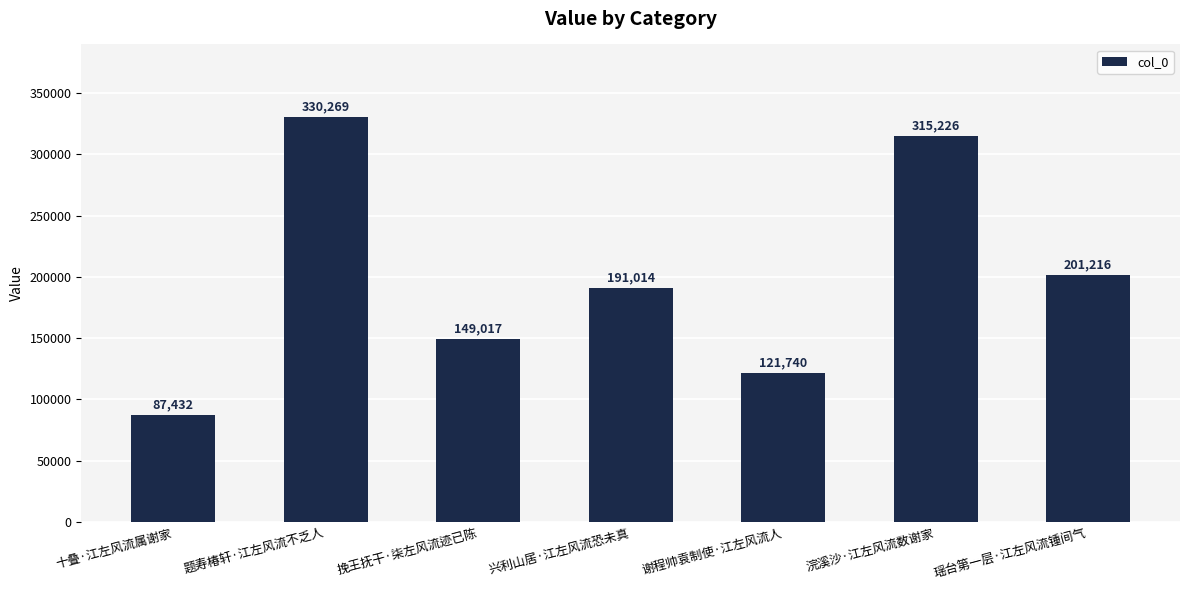

What is the value of the 3rd bar from the left?

149017